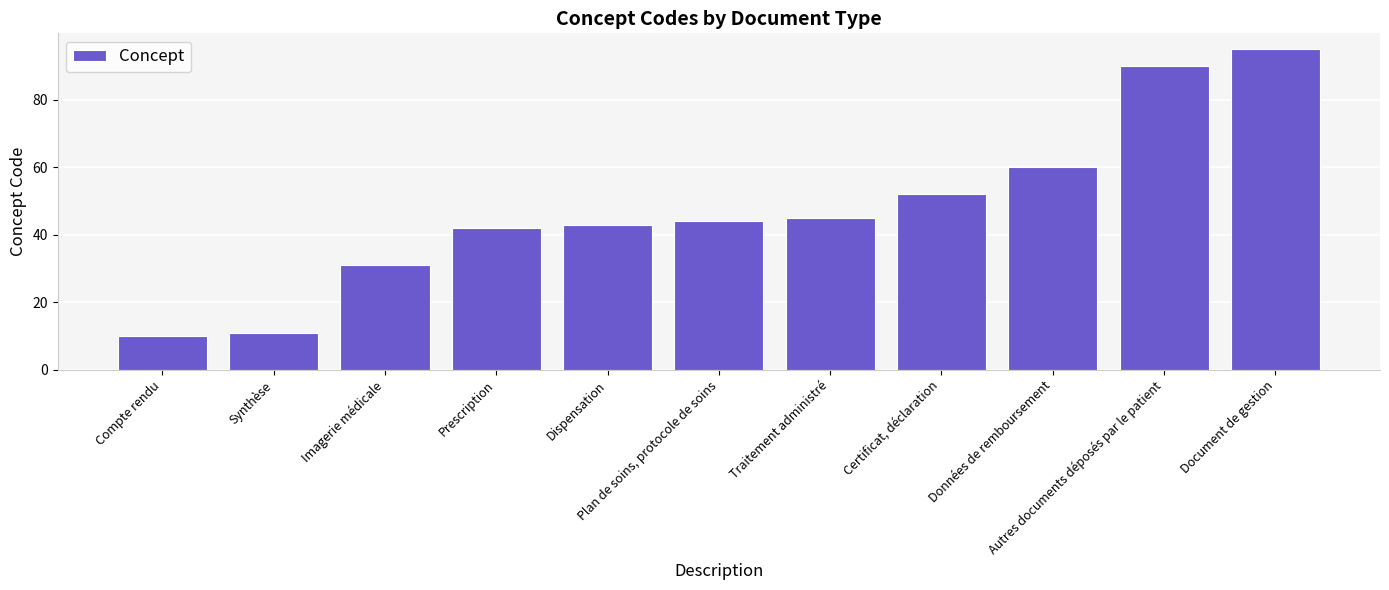

How many bars are there in total?

11